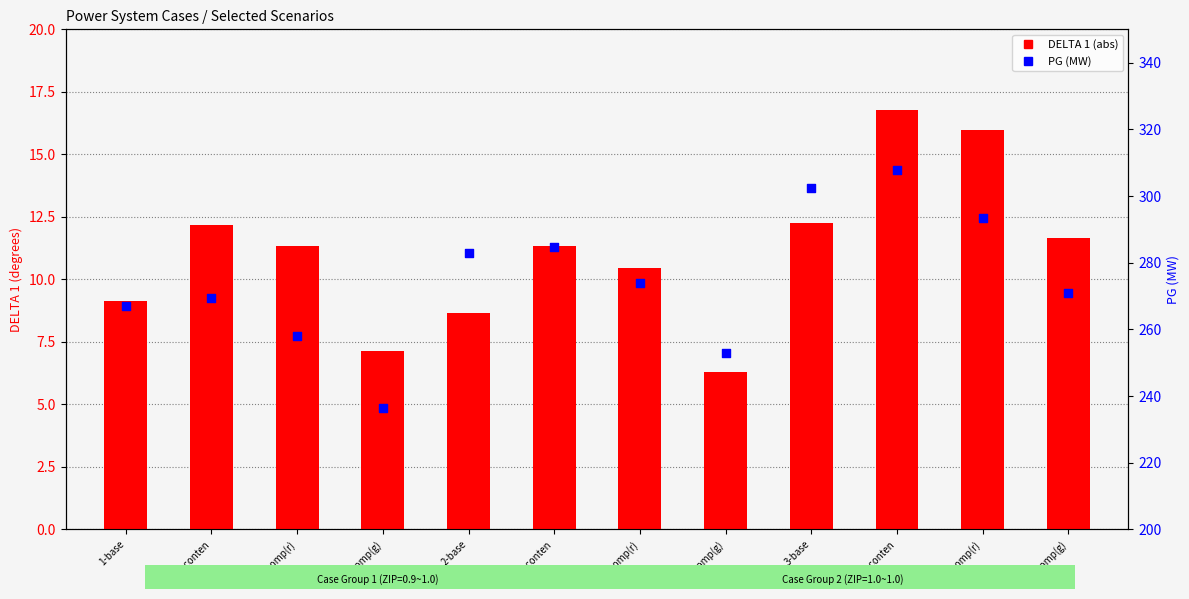

At how many categories does at least one series exceed 268?

8